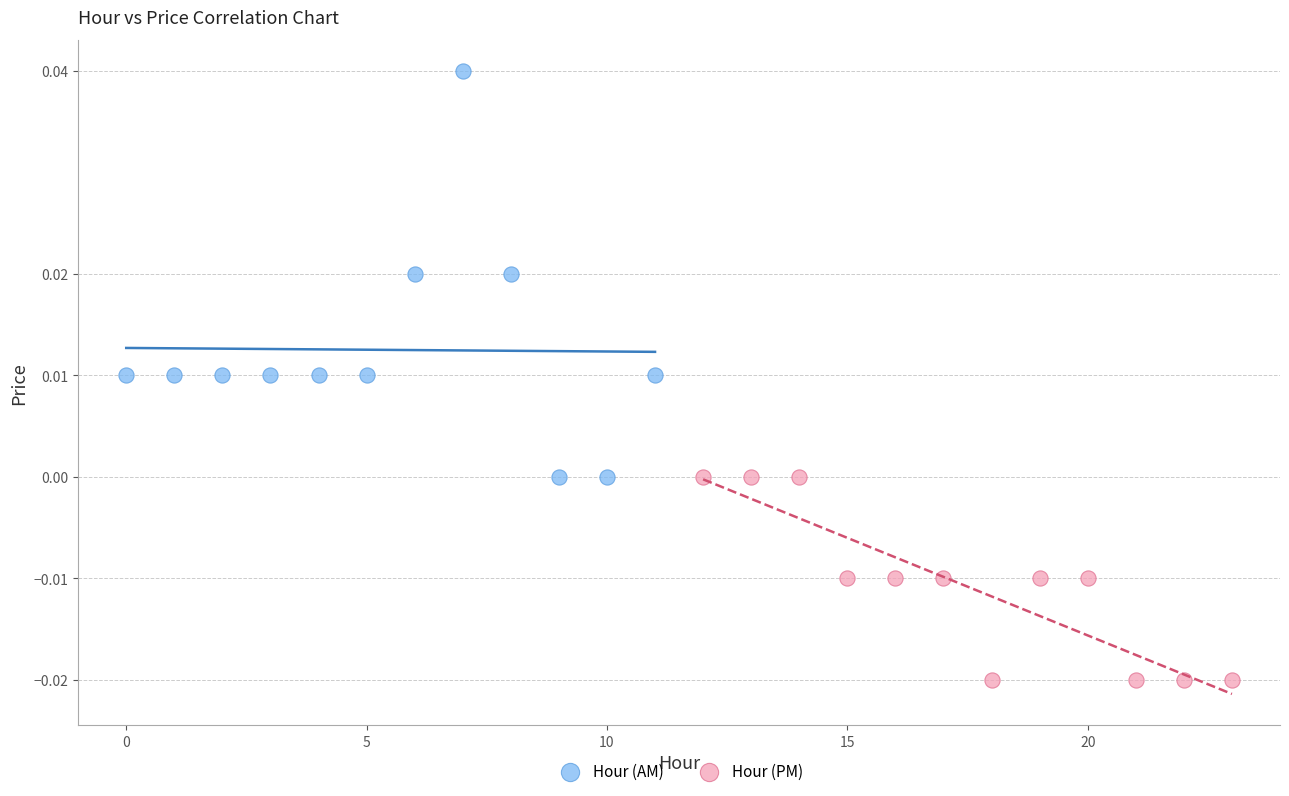

What are all the series names shown in the legend?

Hour (AM), Hour (PM)